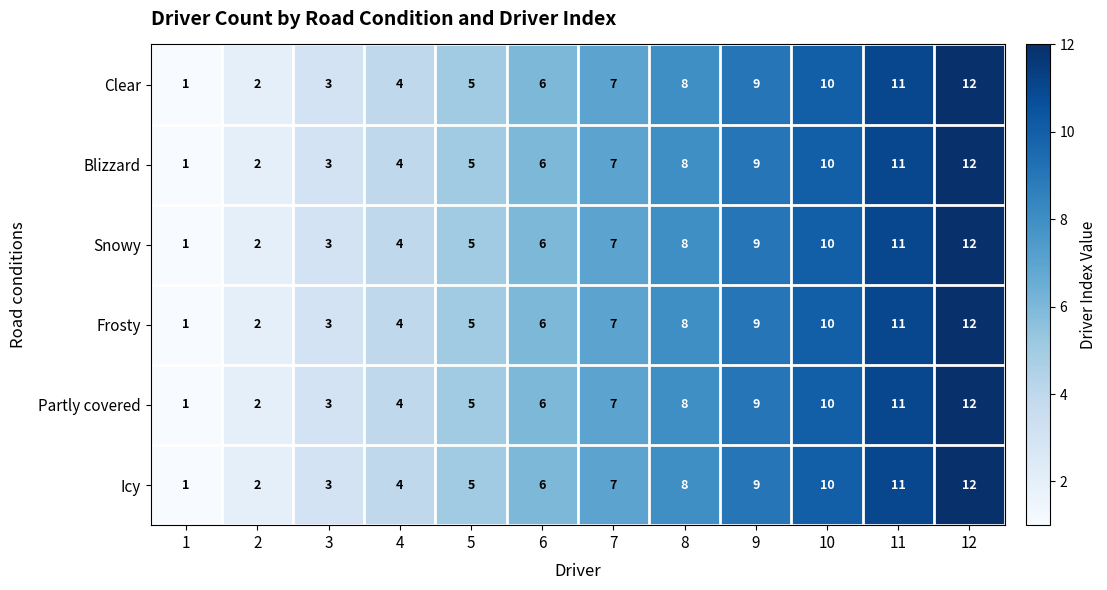

Is it true that Frosty equals 1 at 5?

False